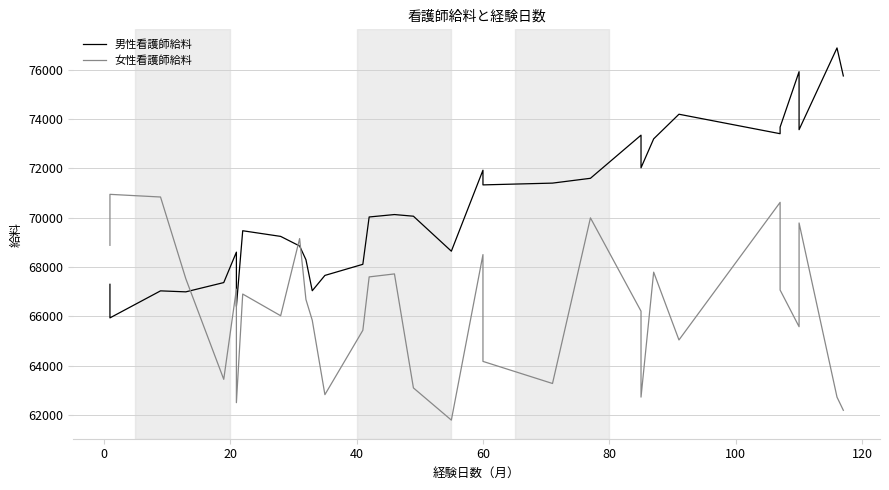

What is the maximum value shown in the chart?

76875